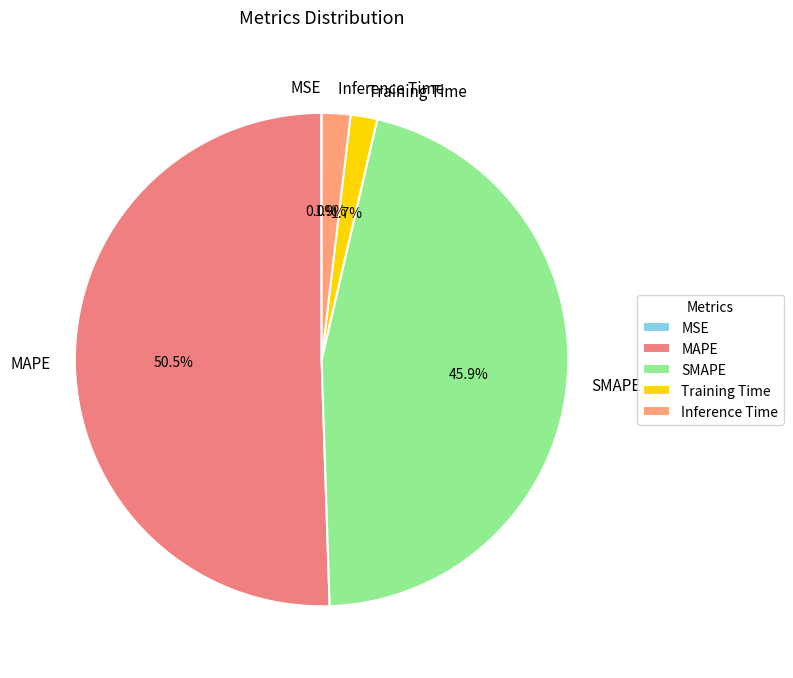

Combined, do SMAPE and Inference Time account for over 50%?

No